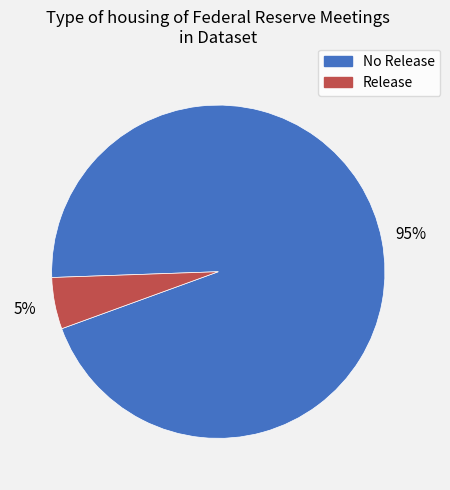

To the nearest percent, what is the average slice percentage?

50%